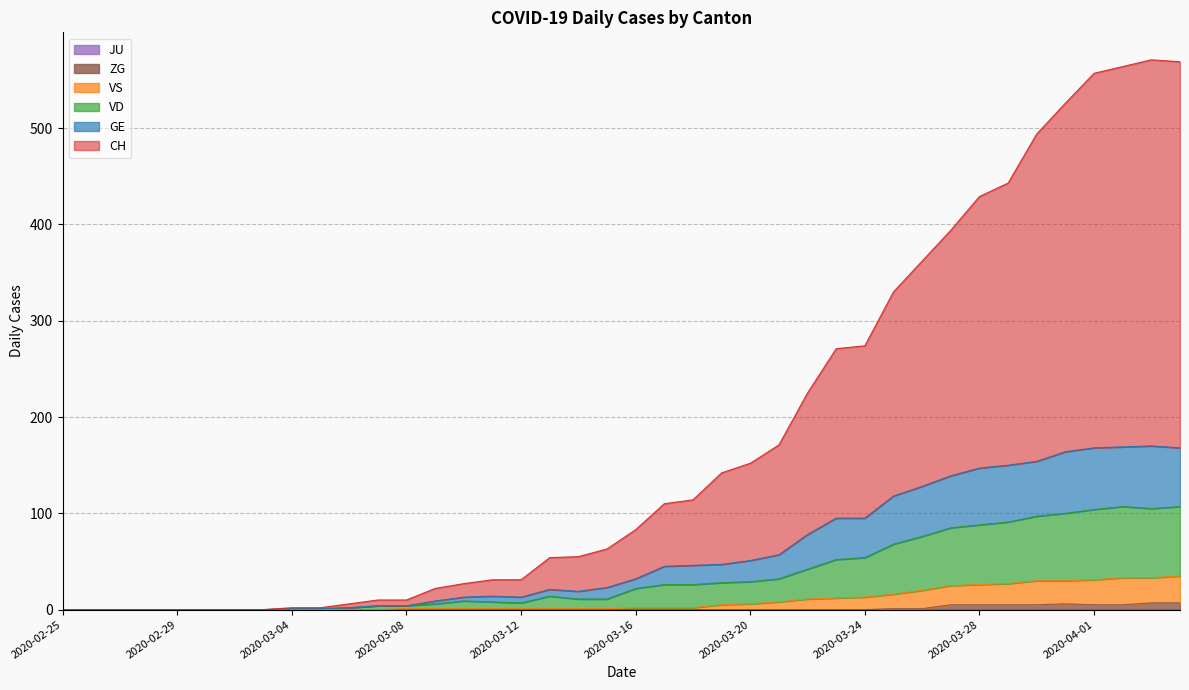

Between 2020-03-08 and 2020-03-13, which is larger?

2020-03-13